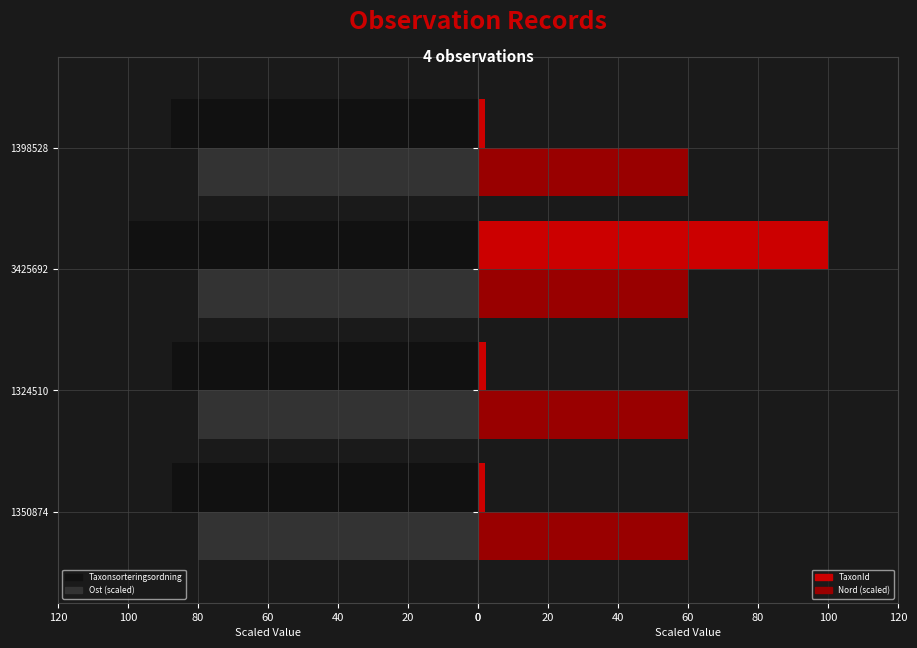

Count the number of data series in this chart.

4